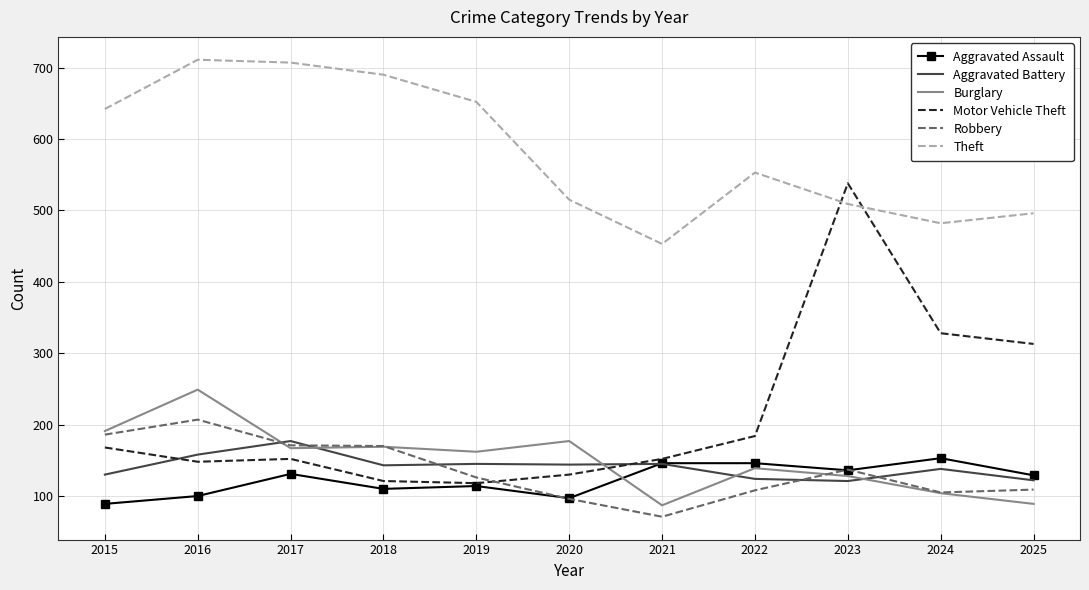

What is the difference between the highest and lowest values at 2021?

382